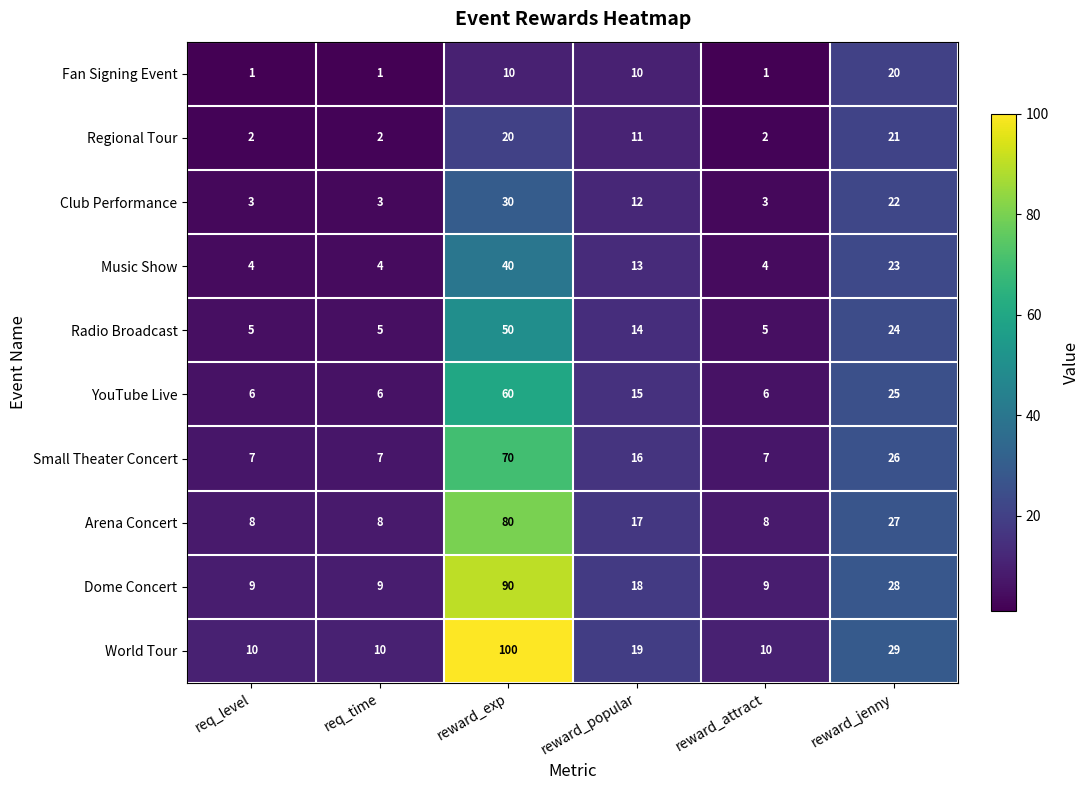

What is the difference between the highest and lowest values at req_time?

9